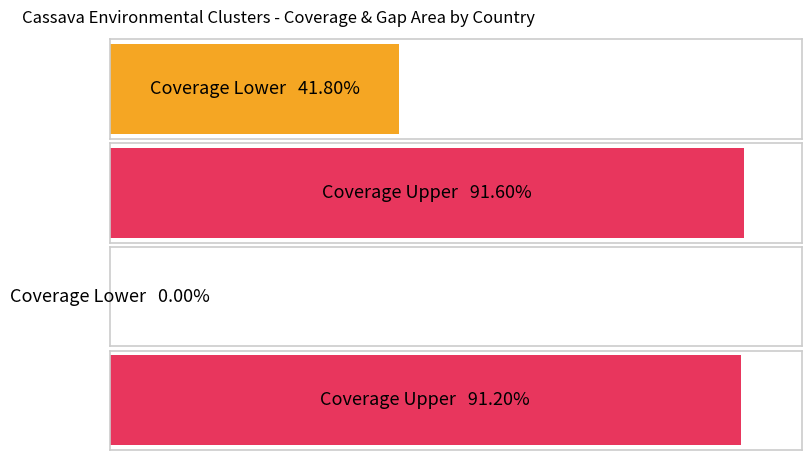

Is it true that coverage_mid equals 0.4 at Venezuela?

False